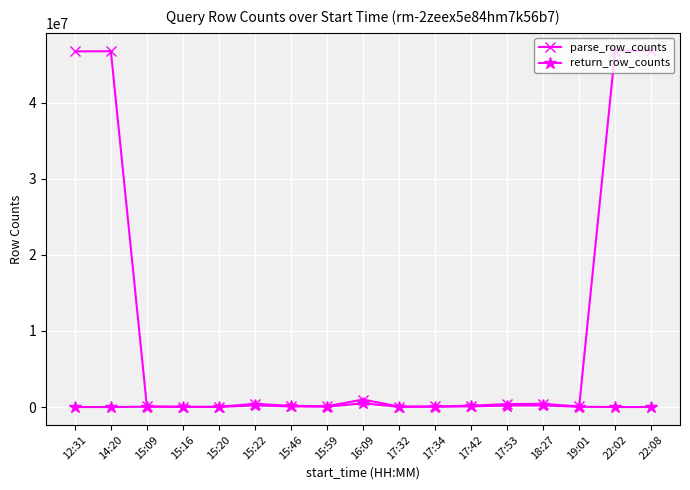

Which series has the largest range (max minus min)?

parse_row_counts